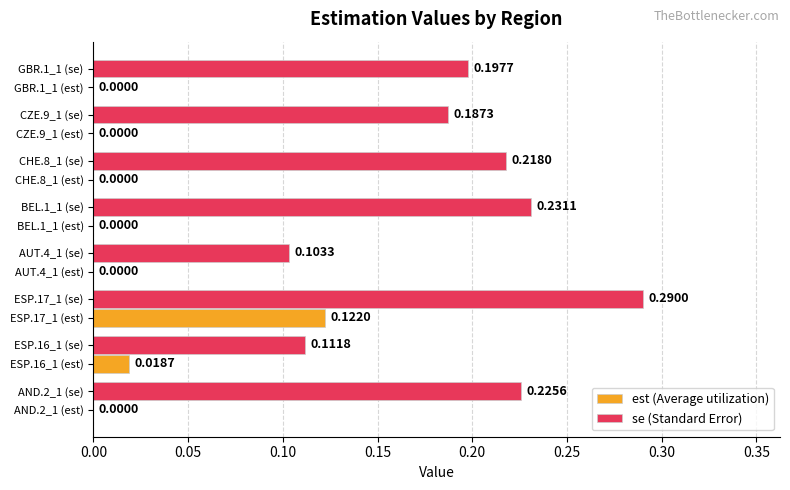

Which series changed the most between AUT.4_1 (est) and BEL.1_1 (est)?

se (Standard Error)